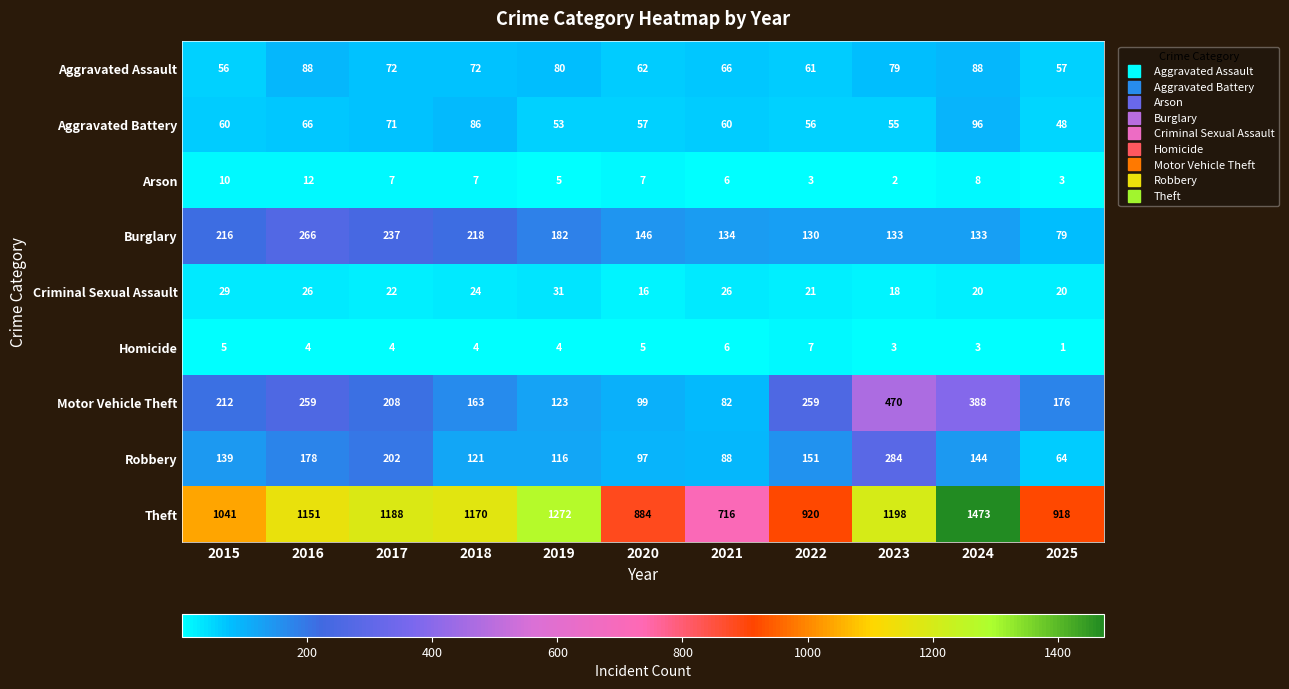

At 2018, list the series in order from smallest to largest.

Homicide, Arson, Criminal Sexual Assault, Aggravated Assault, Aggravated Battery, Robbery, Motor Vehicle Theft, Burglary, Theft